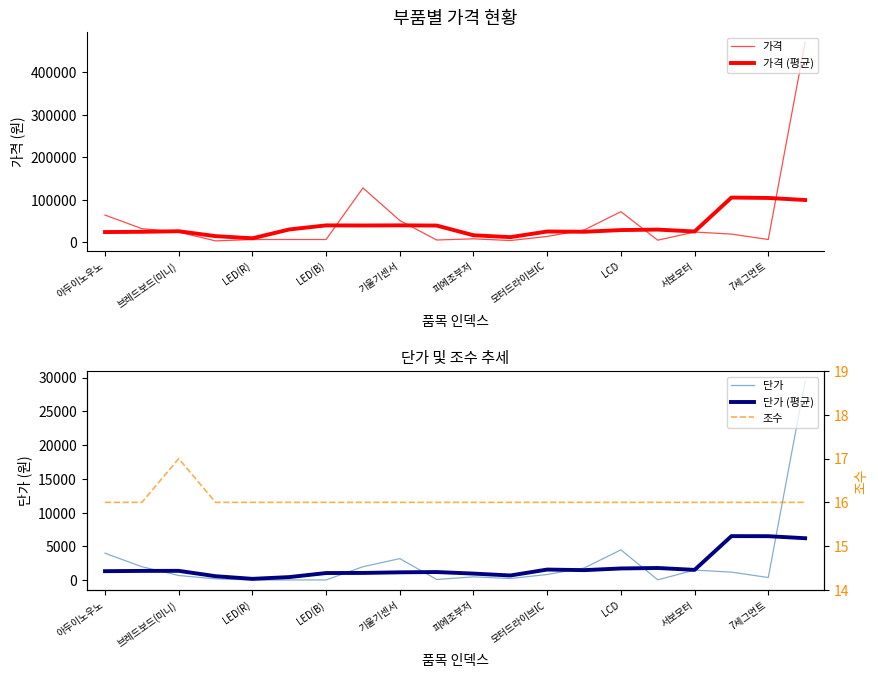

Which category has the lowest value in the 조수 series?

아두이노우노